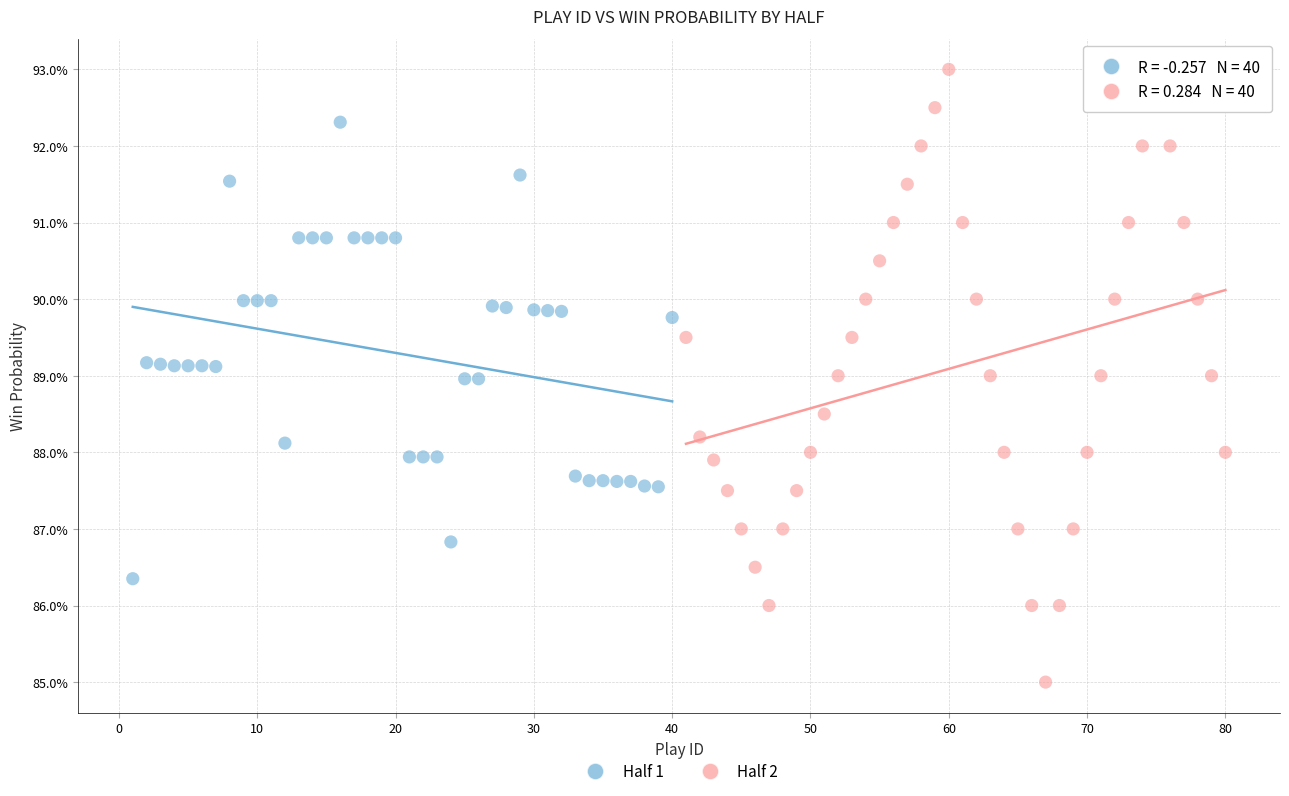

What are all the series names shown in the legend?

Half 1, Half 2